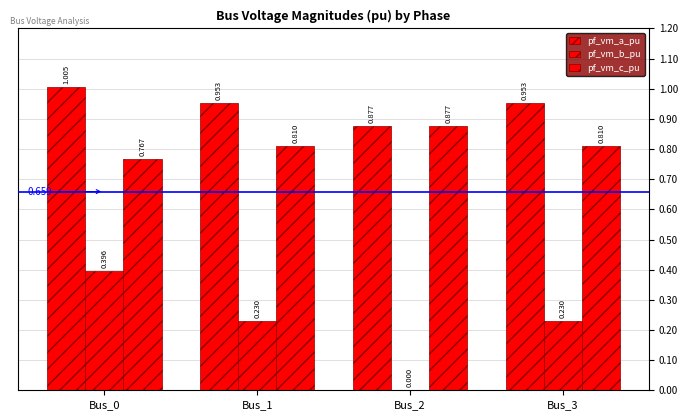

How many series are shown in this chart?

3